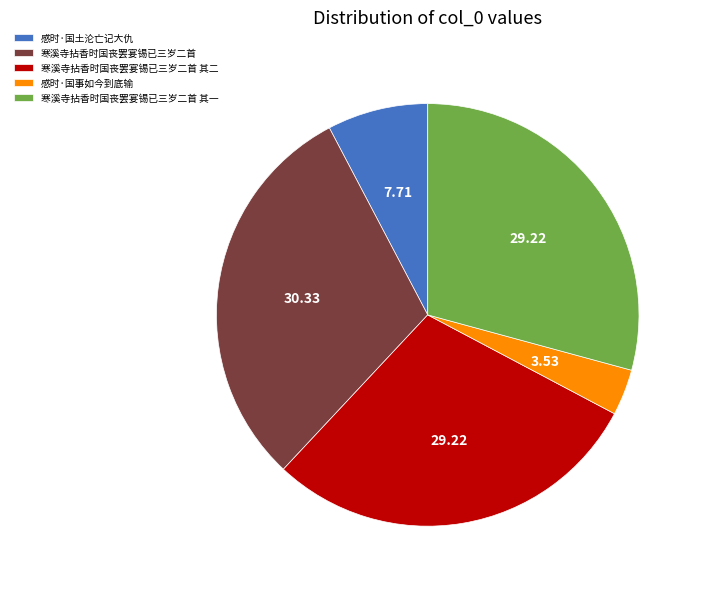

Count the number of slices in the pie.

5